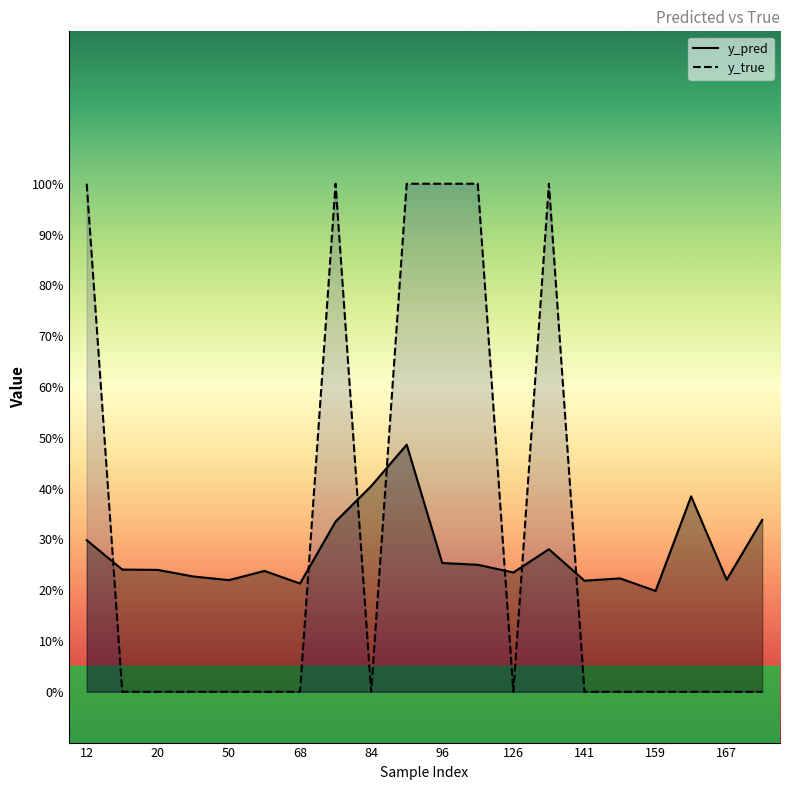

What is the difference between the highest and lowest values at 68?

0.2